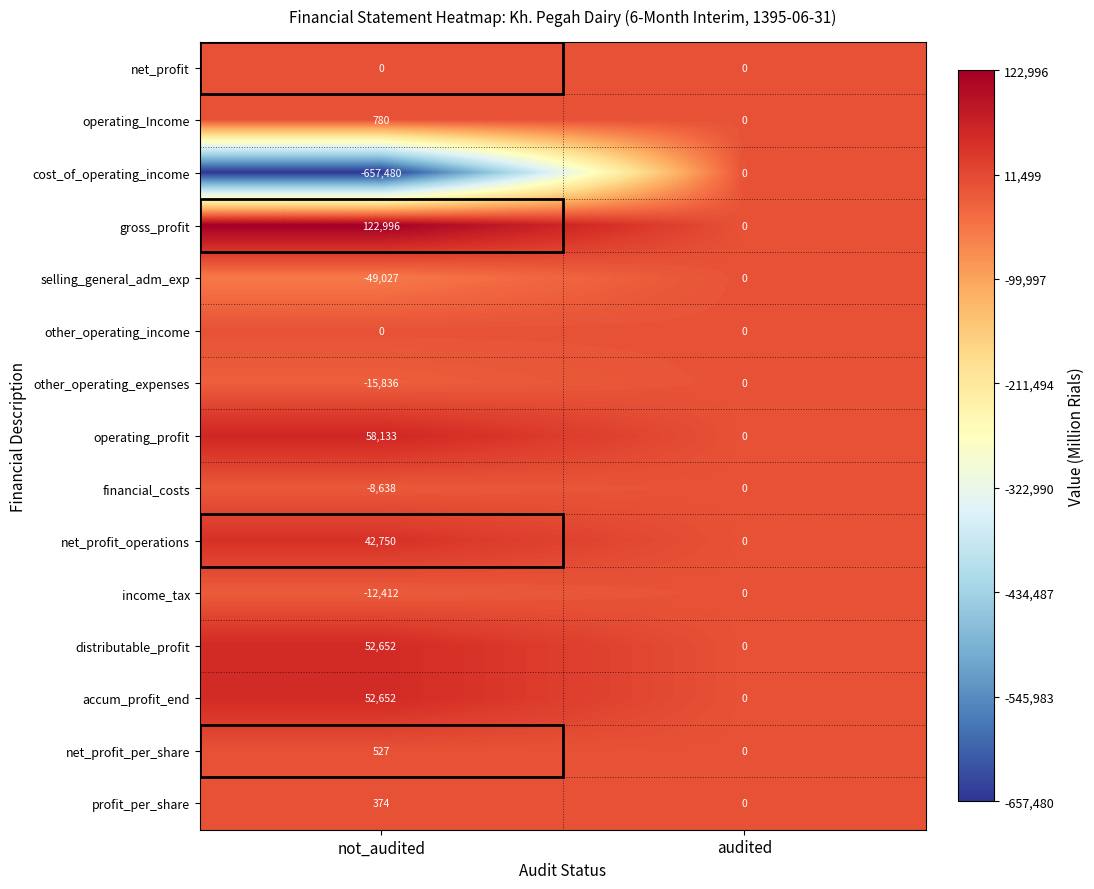

Is it true that selling_general_adm_exp equals -49027 at not_audited?

True